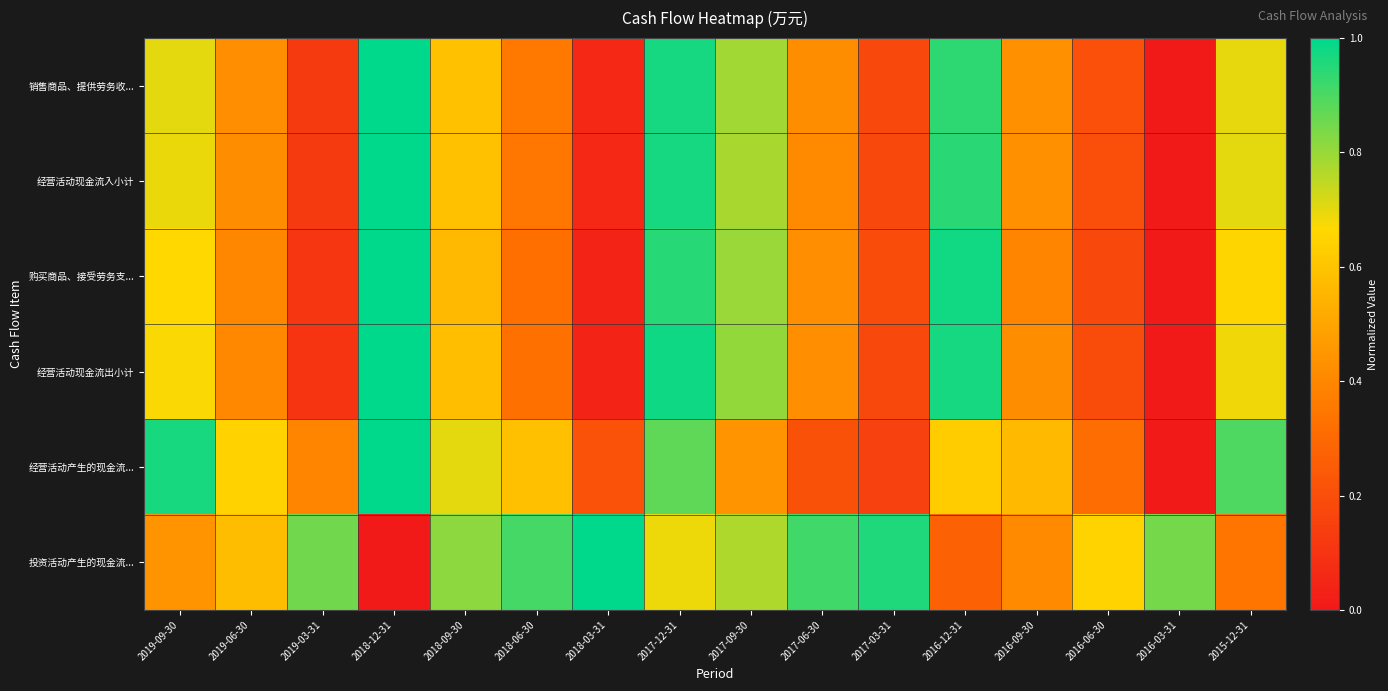

Rank the series at 2018-09-30 from lowest to highest value.

购买商品、接受劳务支..., 经营活动现金流出小计, 销售商品、提供劳务收..., 经营活动现金流入小计, 经营活动产生的现金流..., 投资活动产生的现金流...